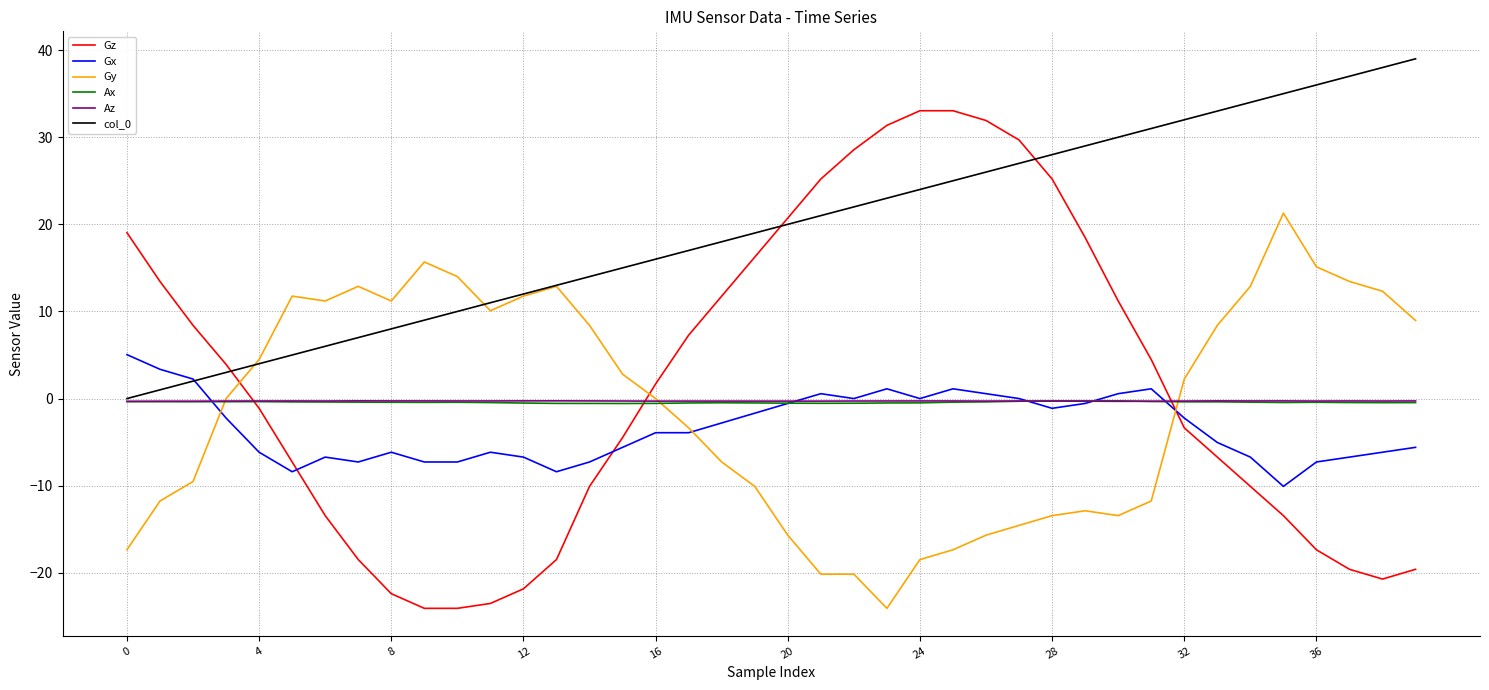

Which series has the largest total across all categories?

col_0